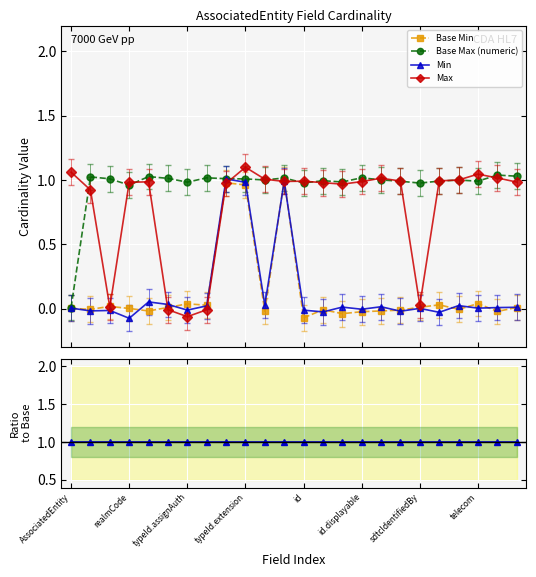

At which label is Min closest to 0?

15